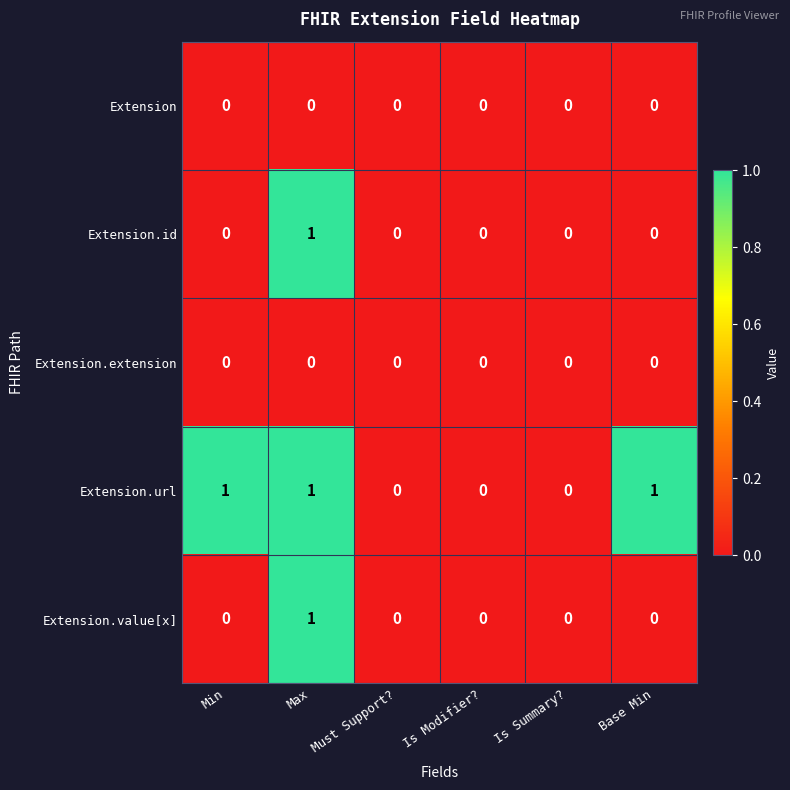

At which category is the sum across all series the highest?

Max